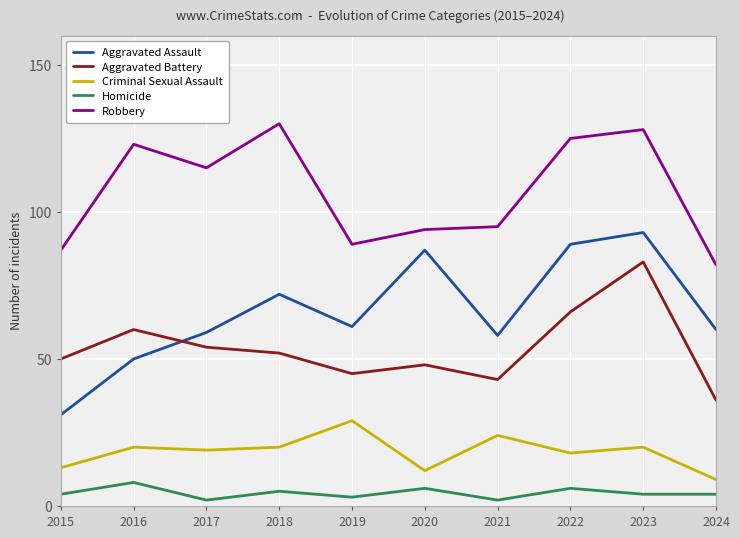

What are all the series names shown in the legend?

Aggravated Assault, Aggravated Battery, Criminal Sexual Assault, Homicide, Robbery